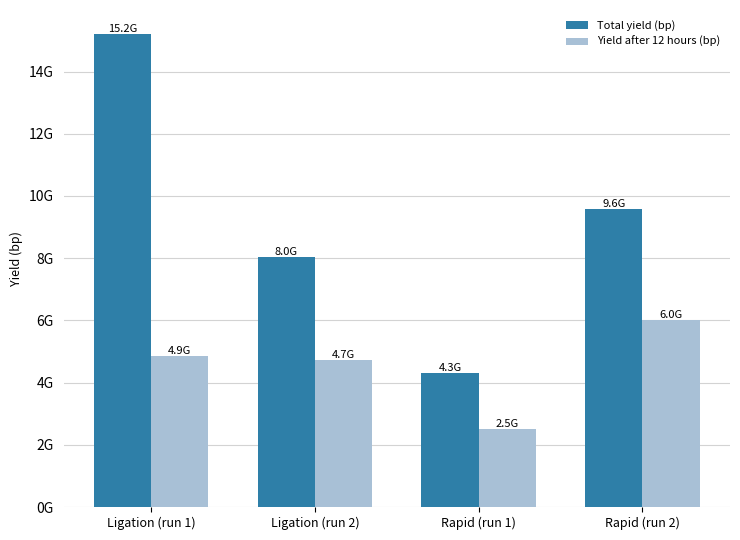

Rank the series at Ligation (run 1) from lowest to highest value.

Yield after 12 hours (bp), Total yield (bp)